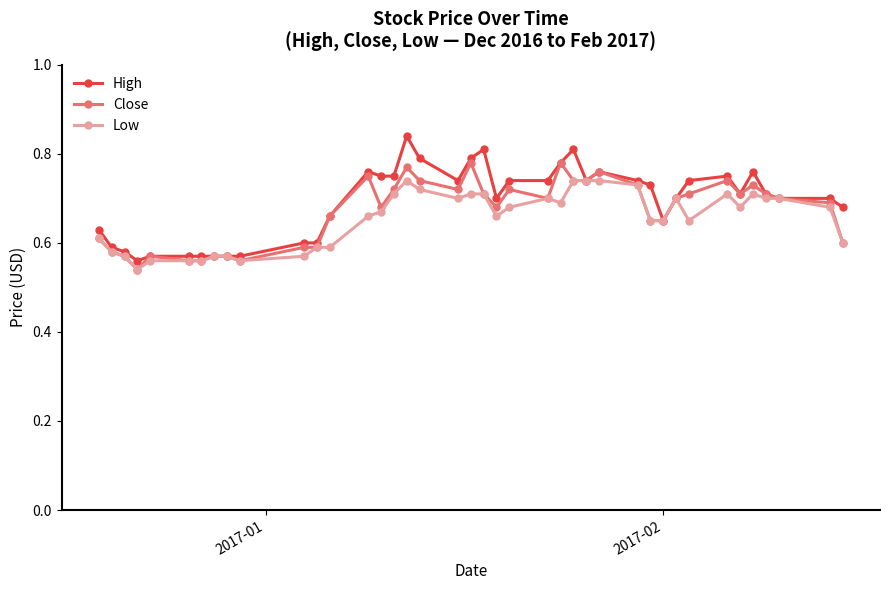

Which series has the widest spread of values?

High